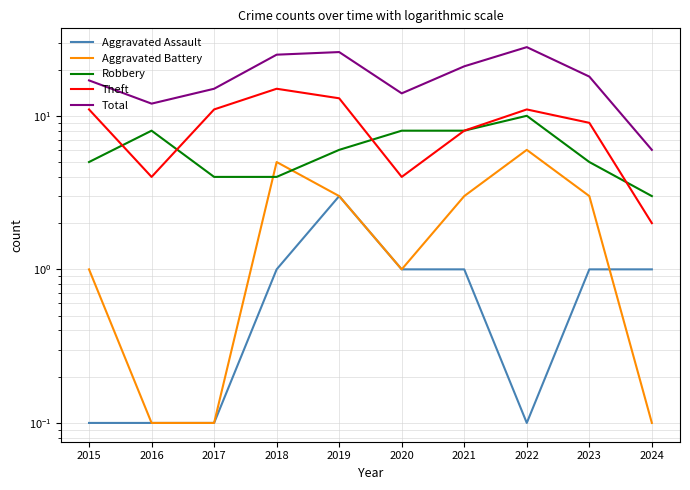

What is the spread (max minus min) of values at 2022?

27.9